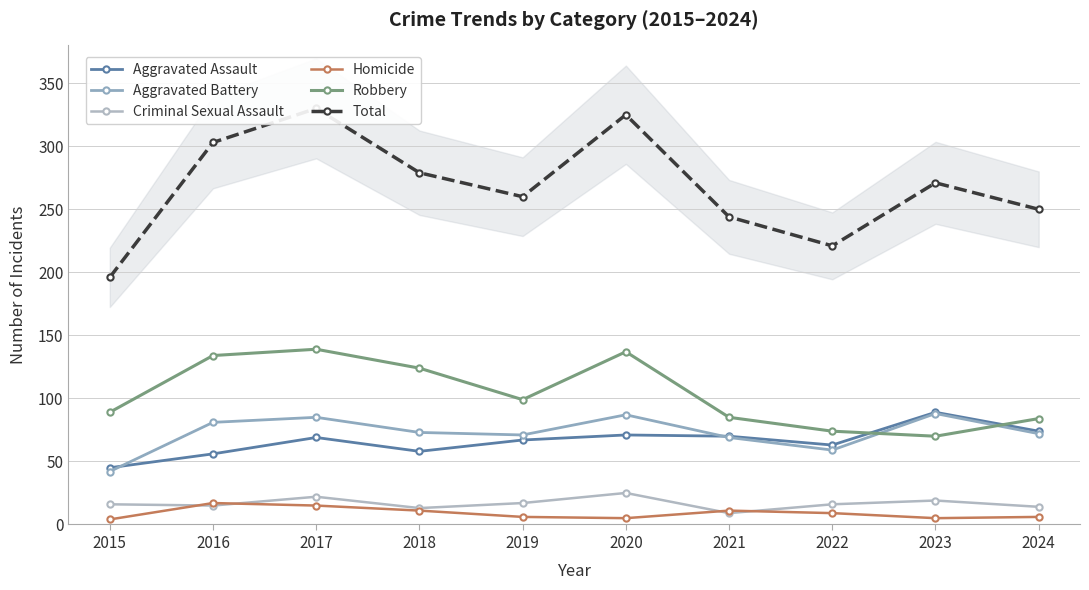

What is the maximum value shown in the chart?

330